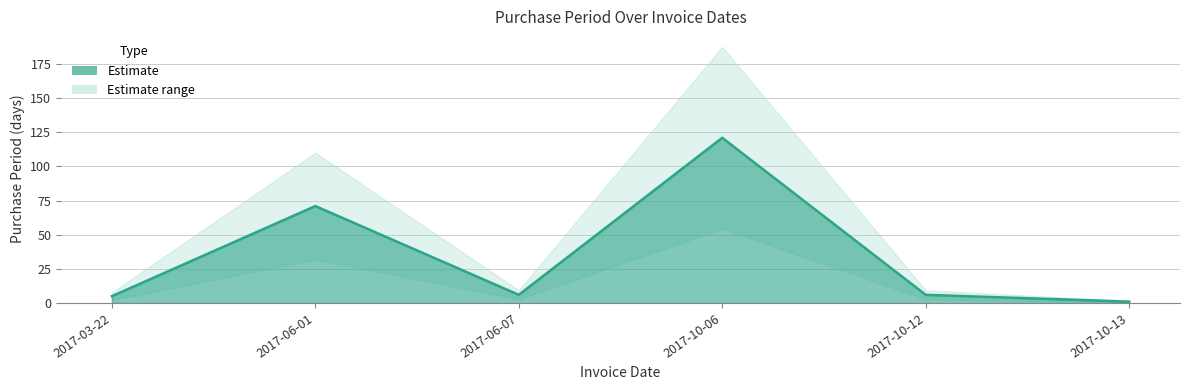

Does the chart have visible grid lines?

Yes